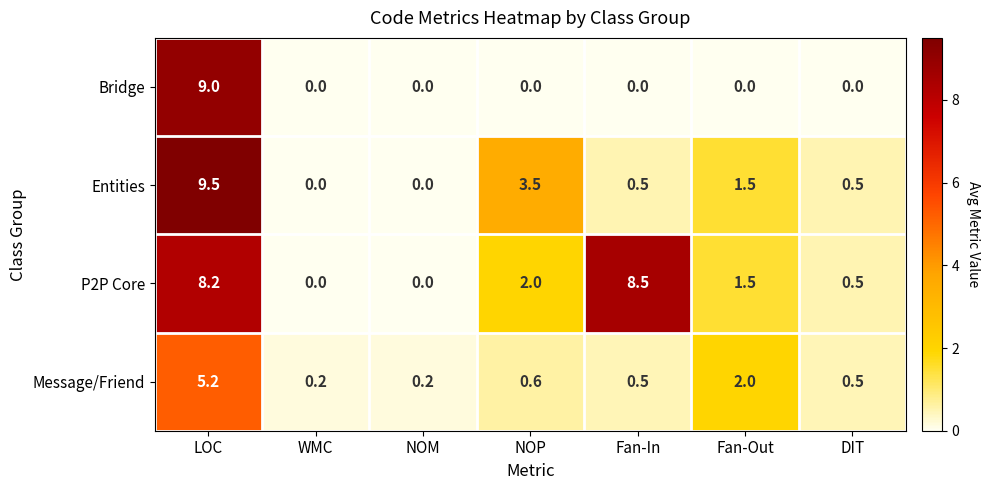

Which series has the largest total across all categories?

P2P Core